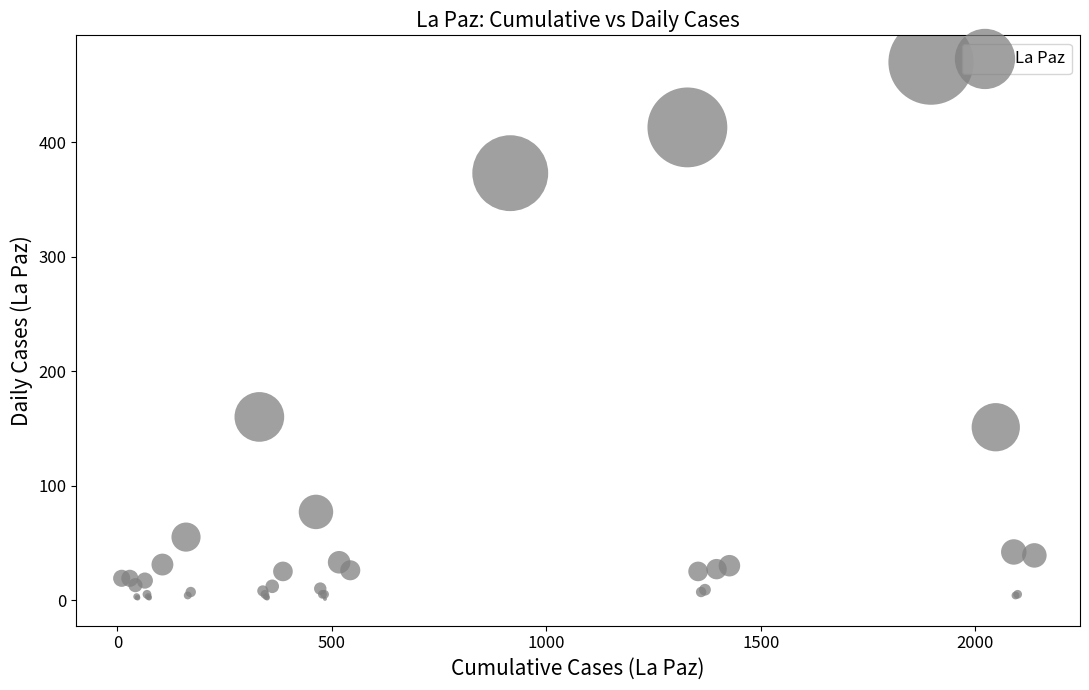

What Y value in the scatter plot is closest to 235?

160